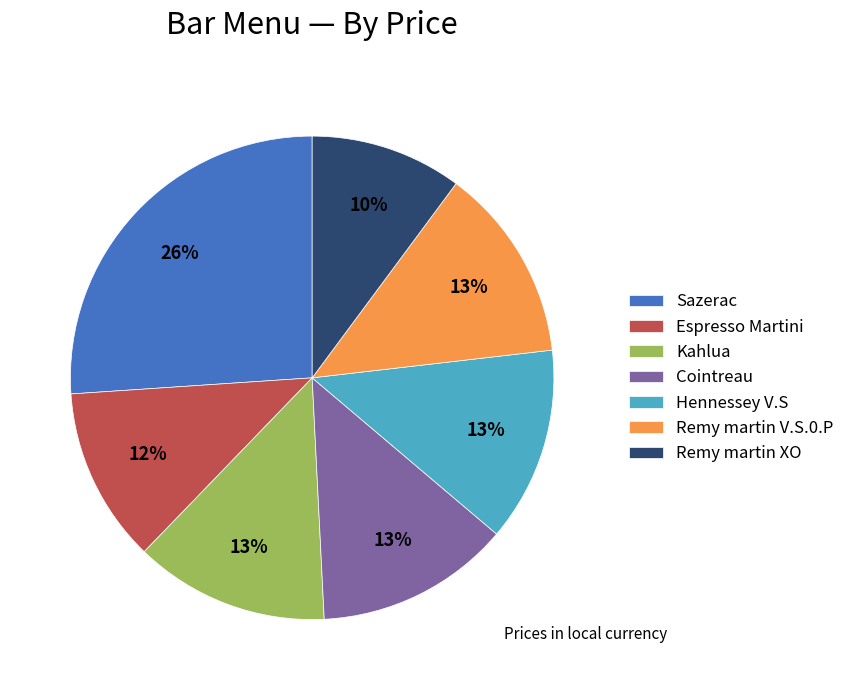

What is the largest slice in the pie chart?

Sazerac